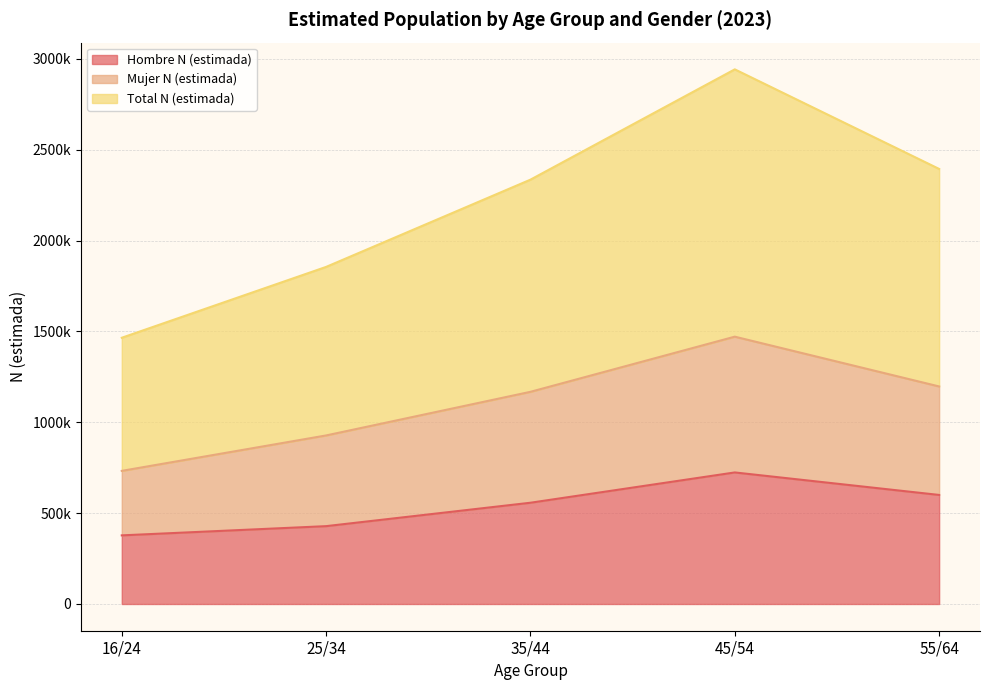

True or false: Hombre N (estimada) has more than 0 points higher than both neighbors.

True